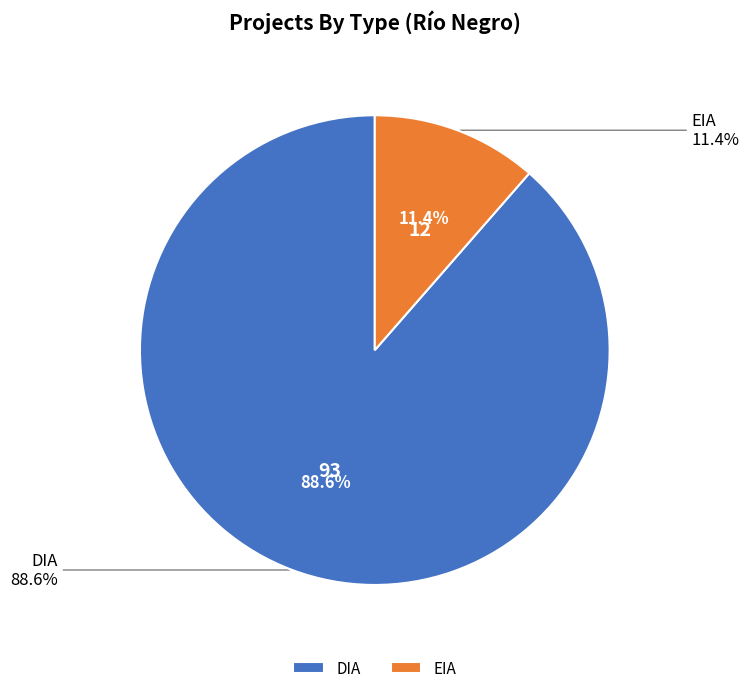

What is the change in value from DIA to EIA?

-81